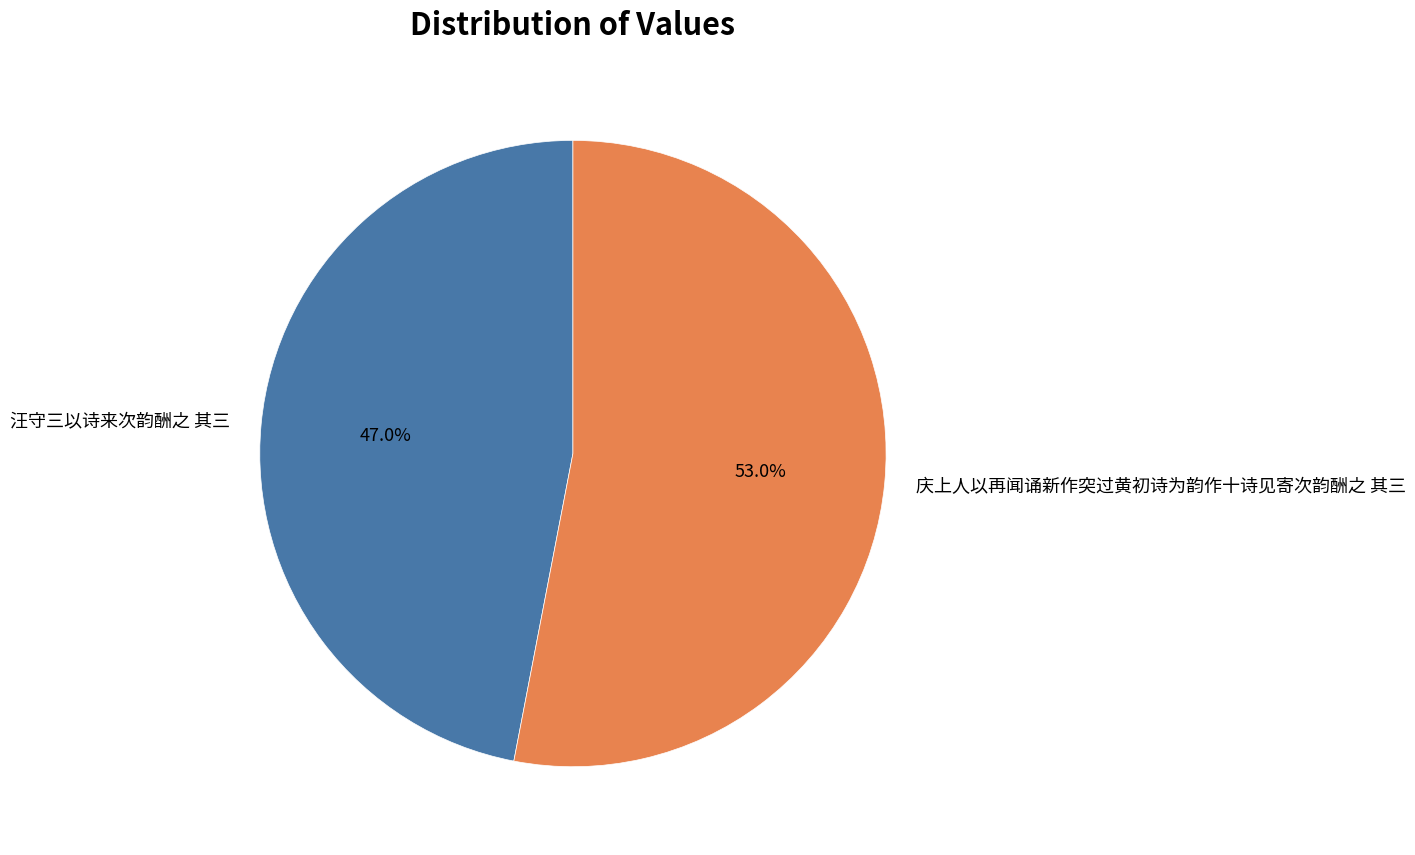

Which category accounts for the majority?

庆上人以再闻诵新作突过黄初诗为韵作十诗见寄次韵酬之 其三